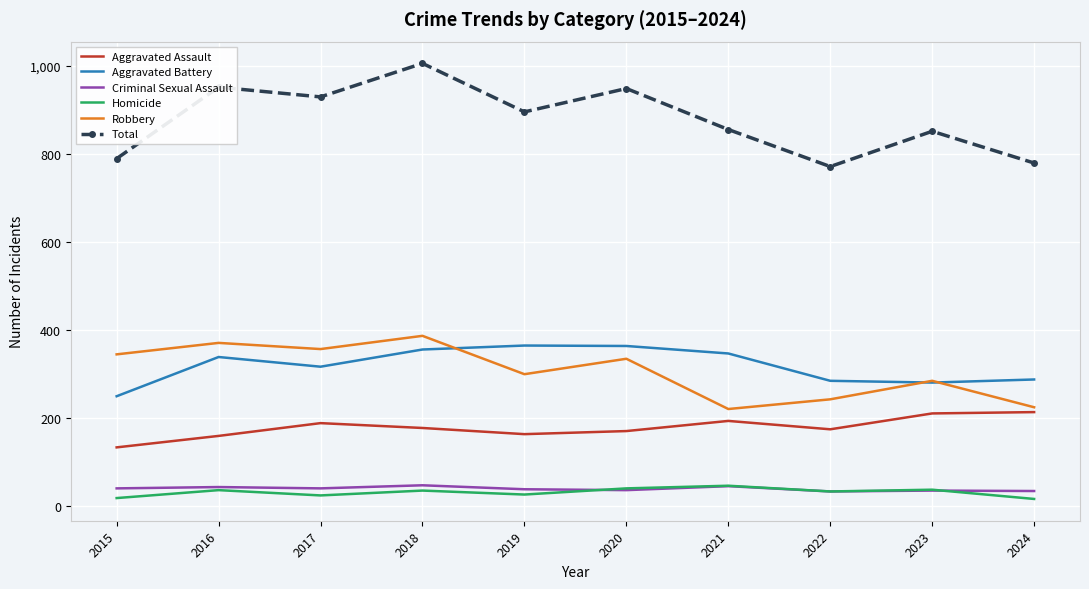

Is the value of Aggravated Battery at 2023 greater than the value of Homicide at 2023?

Yes